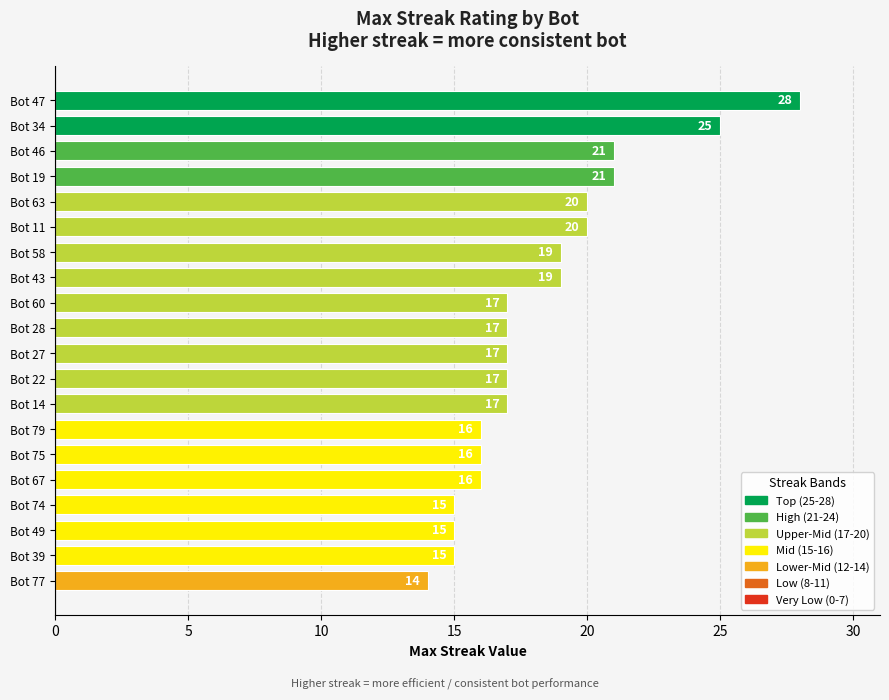

What is the label of the 14th bar from the bottom?

Bot 58